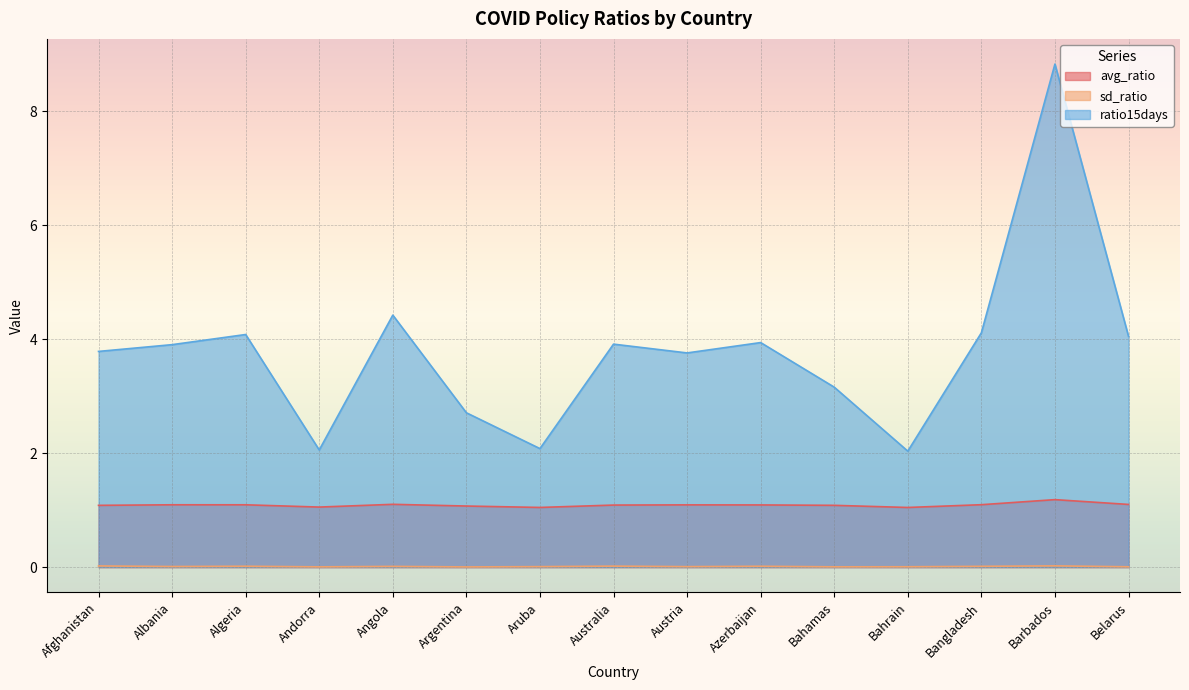

List the labels in order of avg_ratio value, largest first.

Barbados, Angola, Belarus, Bangladesh, Albania, Algeria, Austria, Azerbaijan, Australia, Bahamas, Afghanistan, Argentina, Andorra, Aruba, Bahrain